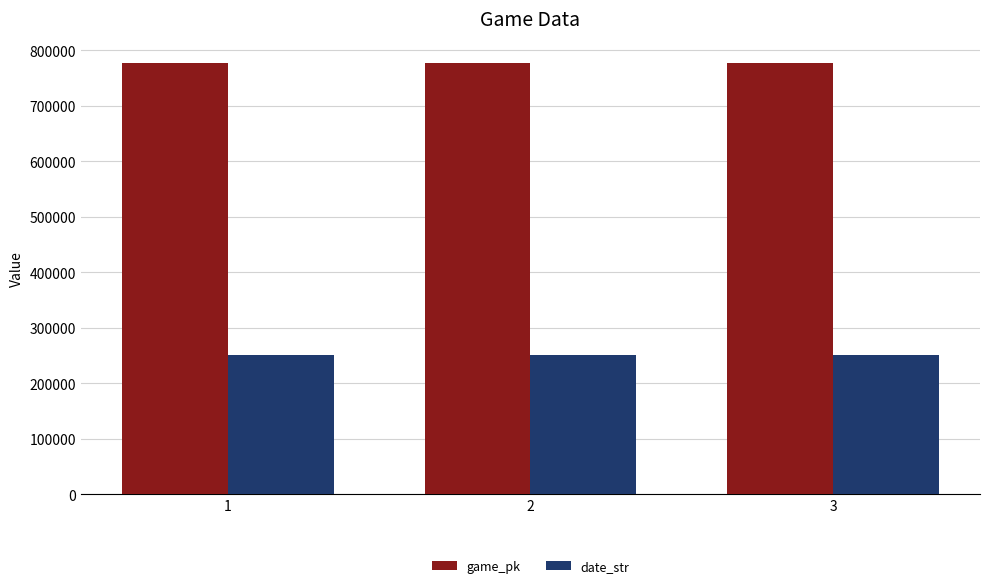

What is the lowest value of the game_pk series?

776316